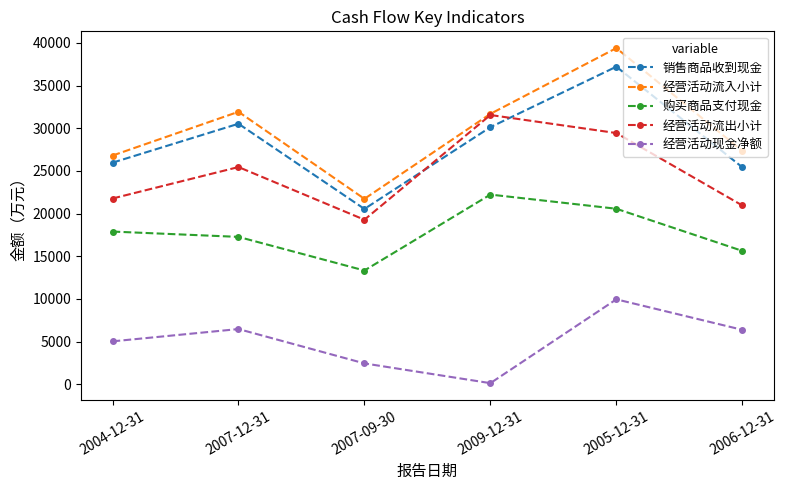

What value does the 销售商品收到现金 series have at 2004-12-31, to the nearest 100?

26000